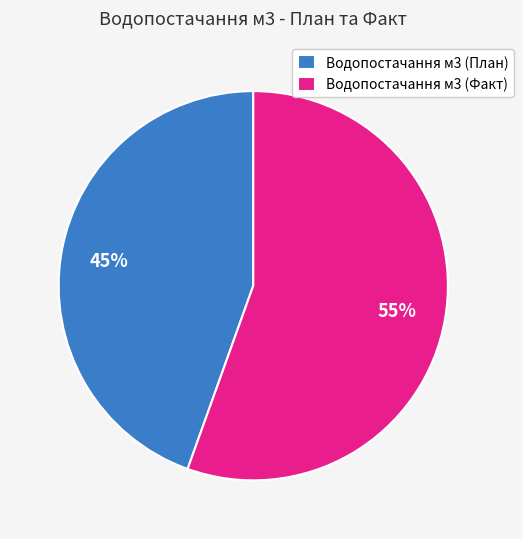

What percentage is the Водопостачання м3 (План) slice, to the nearest percent?

45%